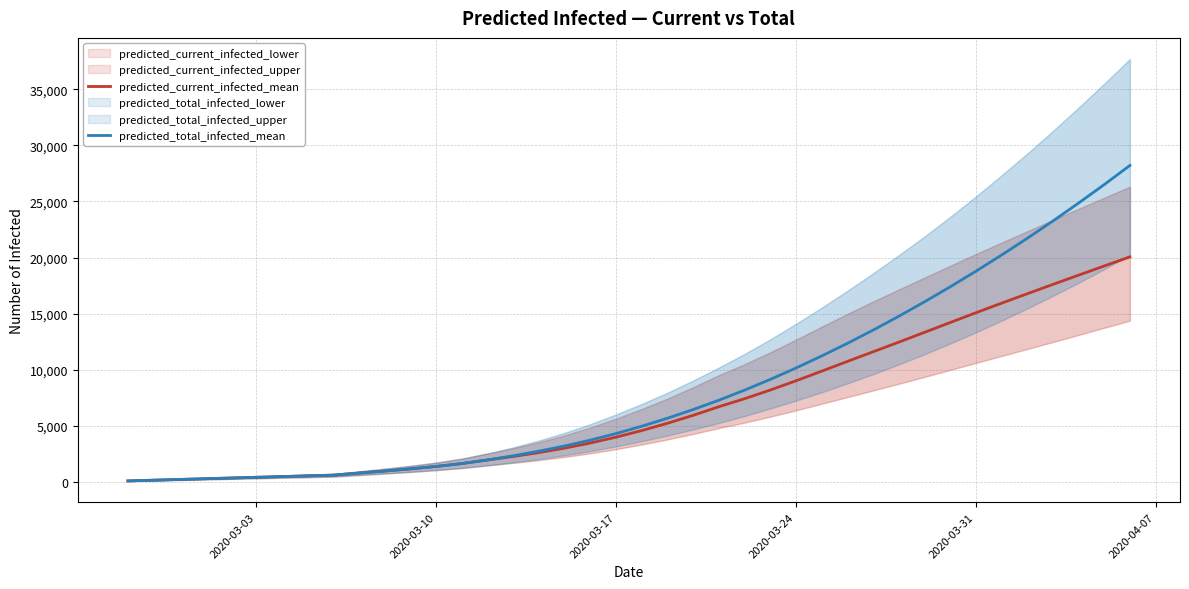

The predicted_total_infected_mean series shows 19430 at 28. True or false?

False